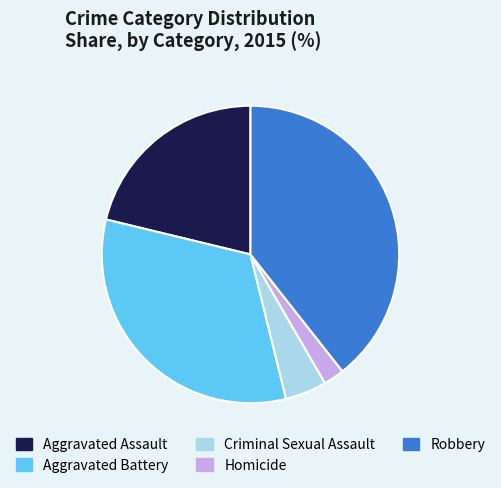

What is the largest slice in the pie chart?

Robbery